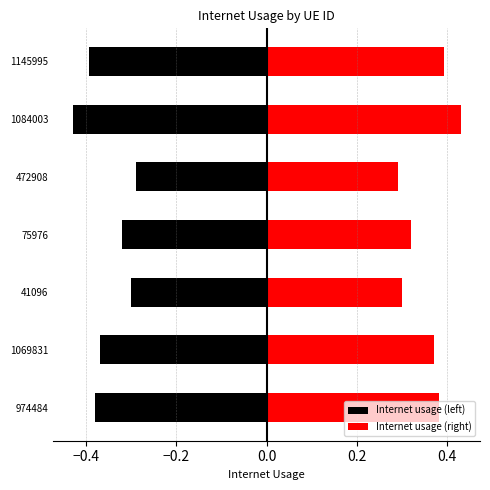

What is the maximum value for Internet usage (right)?

0.4